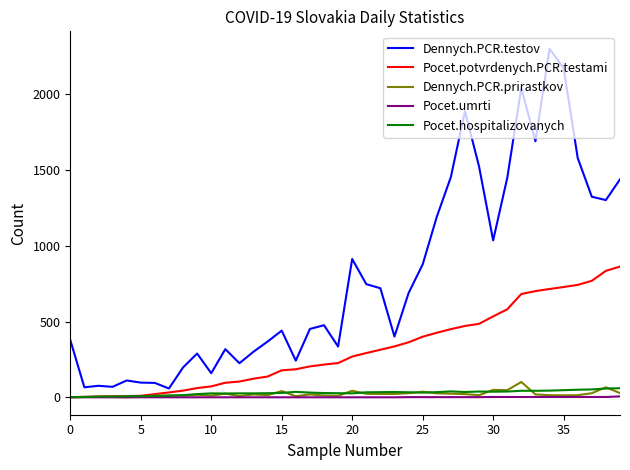

Which series has the widest spread of values?

Dennych.PCR.testov